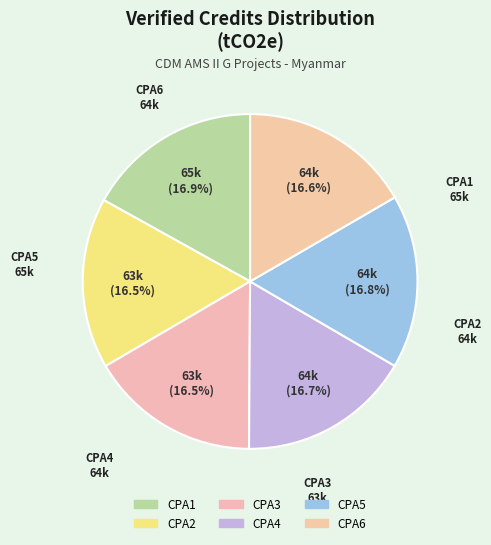

Count the number of slices in the pie.

6